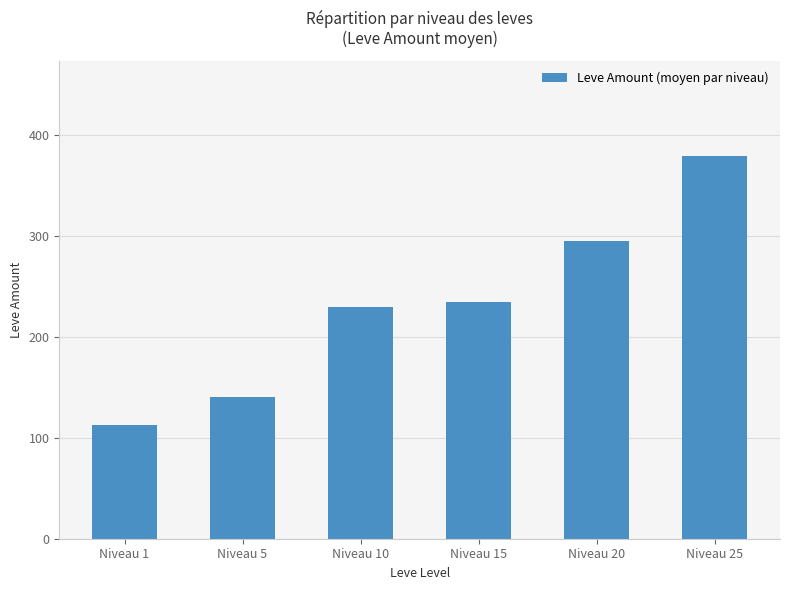

How many categories are shown in the chart?

6